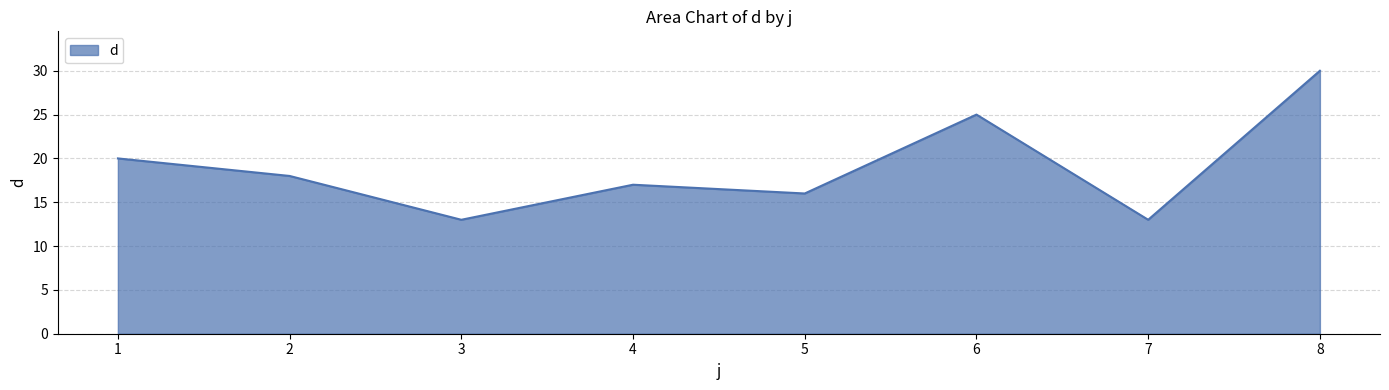

Is it true that the value at 5 is 16?

True